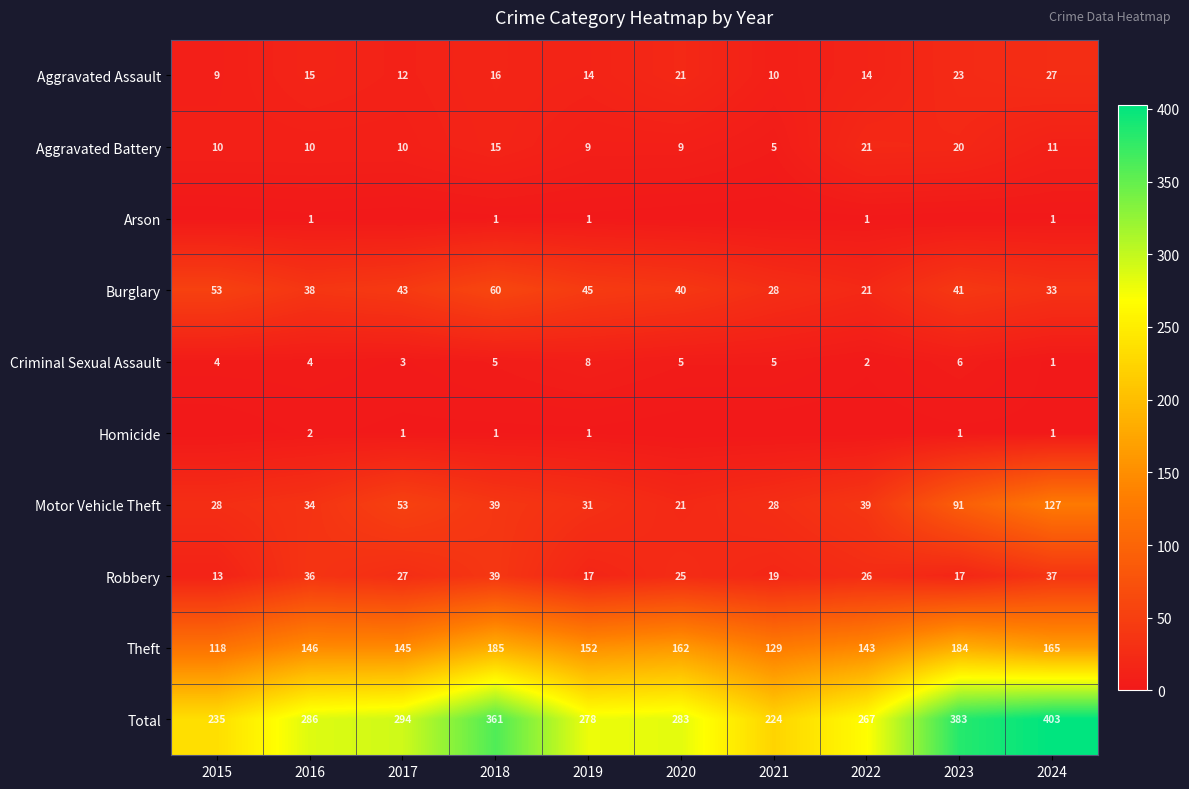

Count the number of data series in this chart.

10